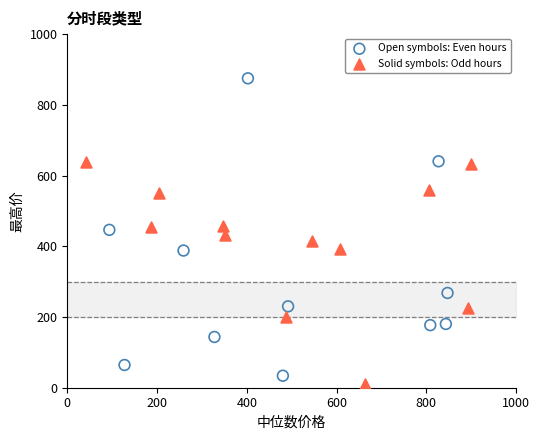

Which series reaches the maximum Y coordinate?

Open symbols: Even hours